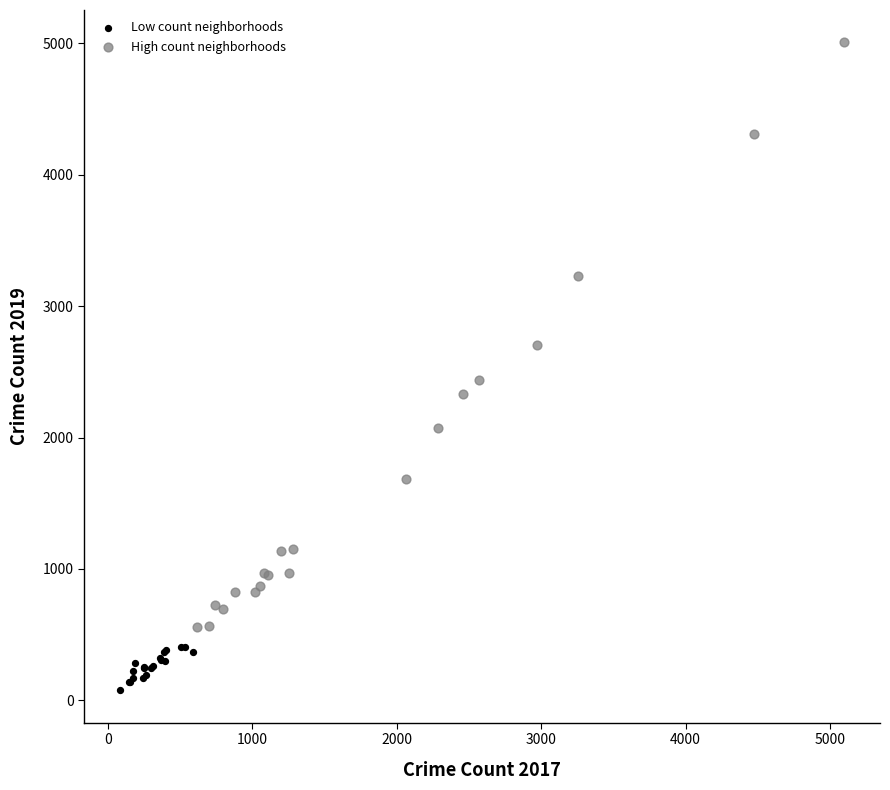

Which series reaches the maximum Y coordinate?

High count neighborhoods